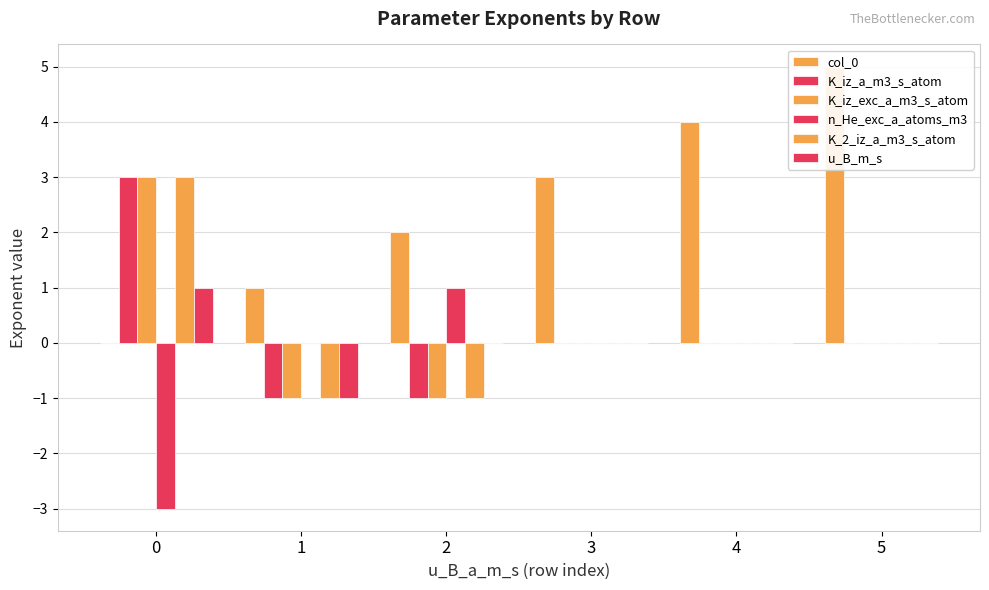

How many values in the K_iz_a_m3_s_atom series exceed 0?

1